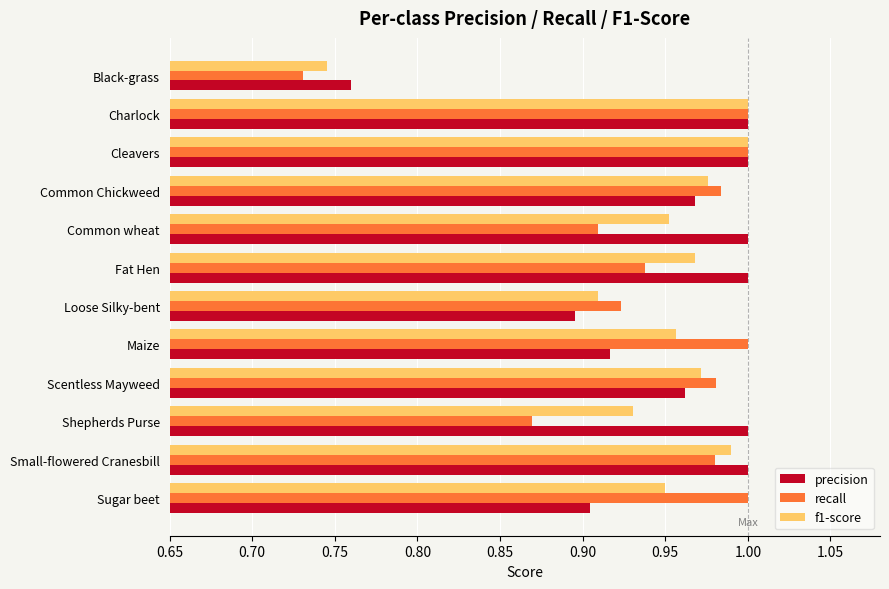

Which category has the lowest value in the recall series?

Black-grass